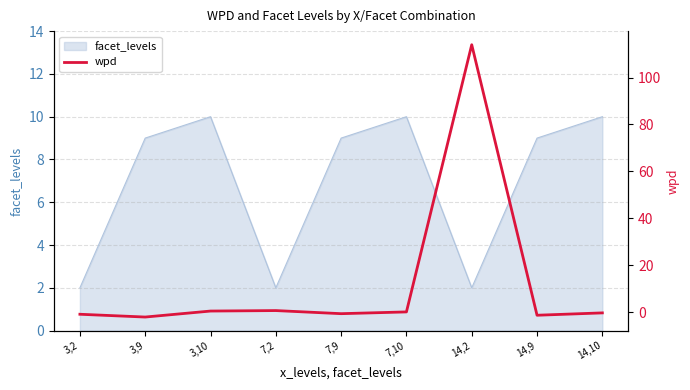

How many points are lower than both their immediate neighbors (excluding endpoints)?

3